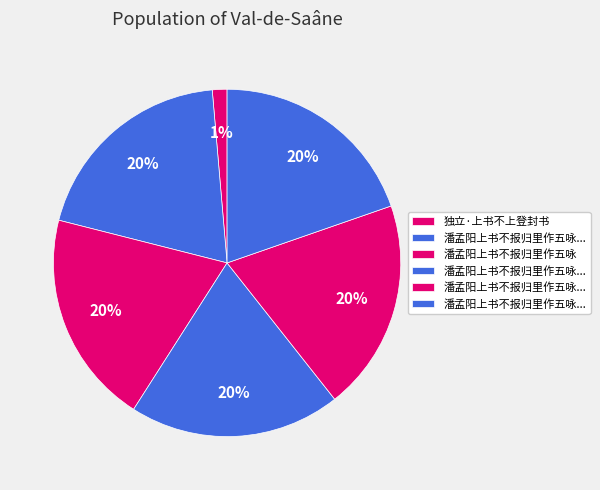

How many segments does this pie chart have?

6